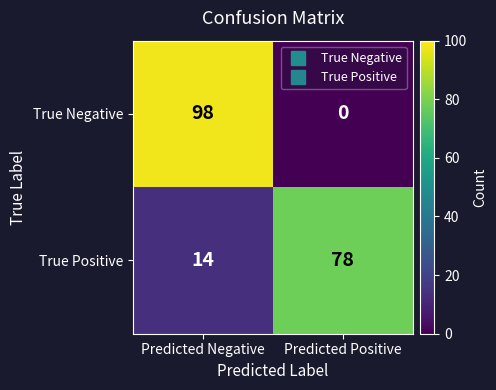

What is the average value of the True Positive series?

46